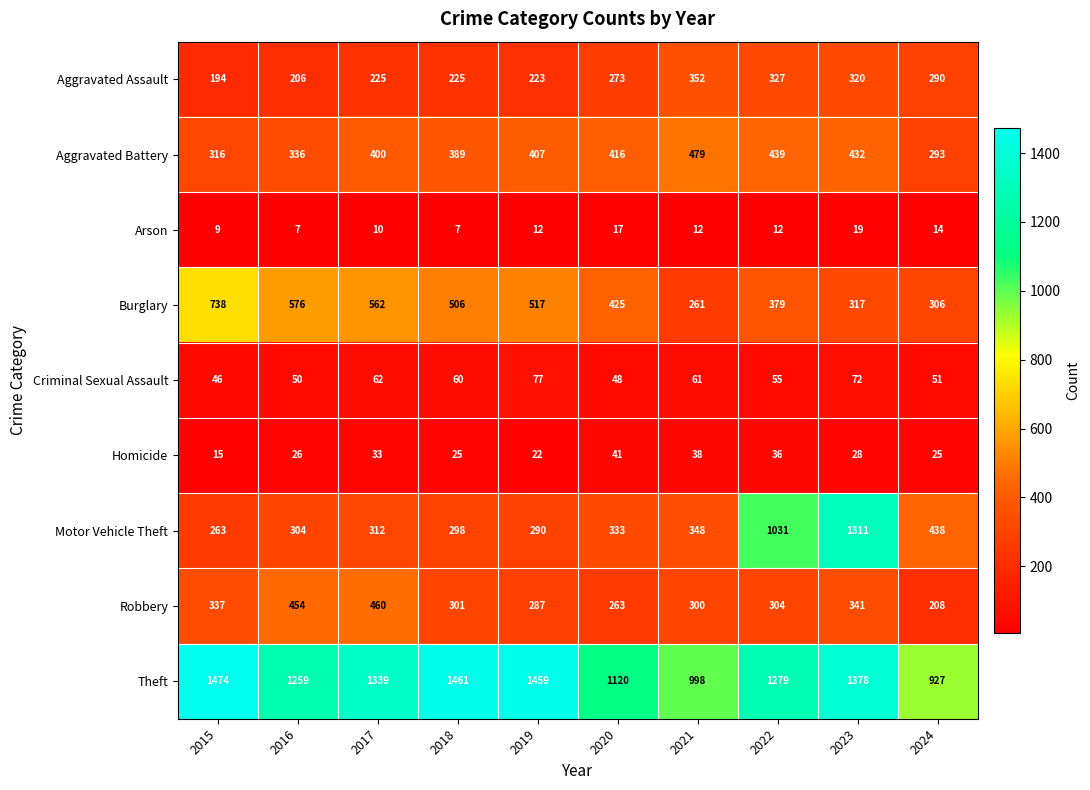

What is the average value of the Arson series?

12